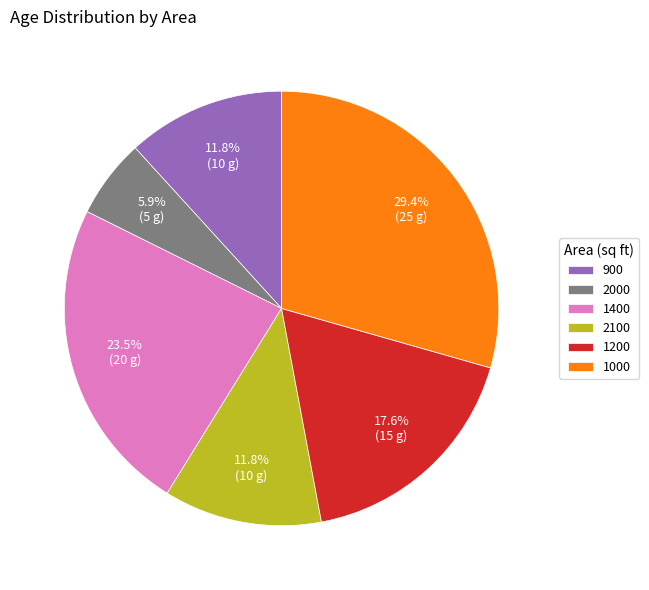

What is the smallest slice in the pie chart?

2000